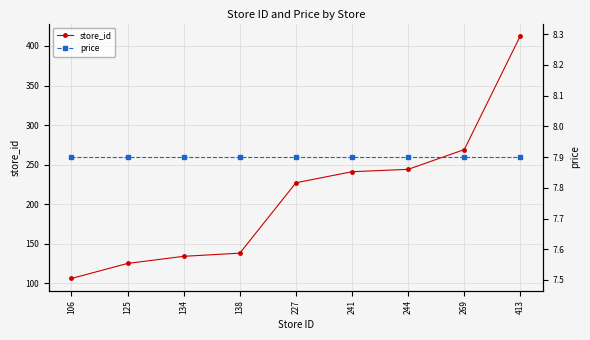

How many lines are shown in the chart?

2